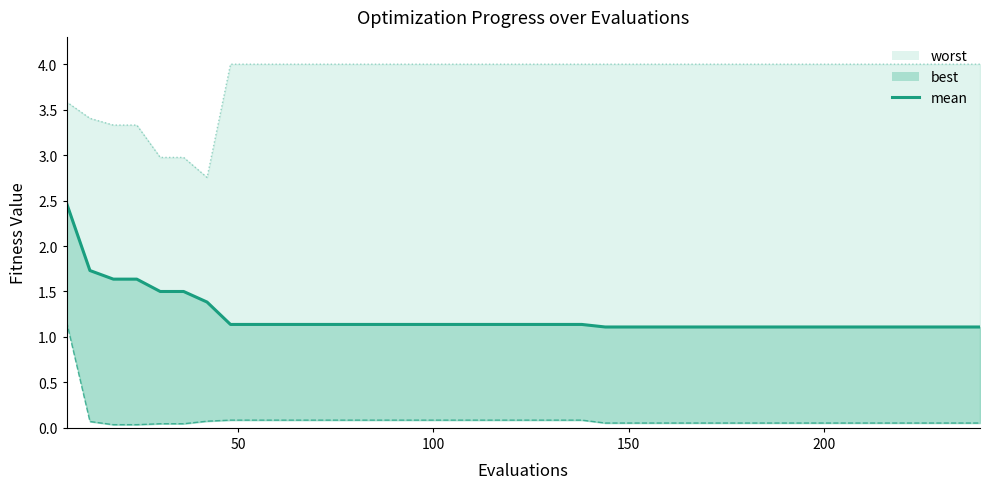

The chart shows a value of 0.5 at 150. True or false?

False